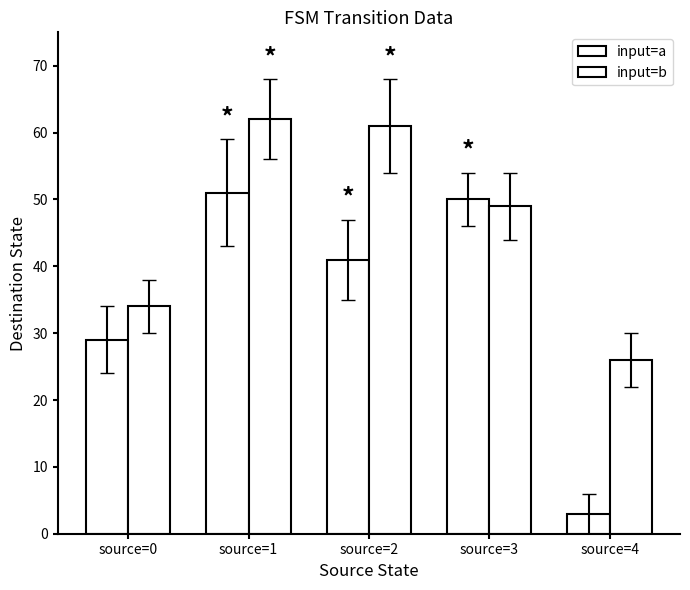

What is the spread (max minus min) of values at source=0?

5